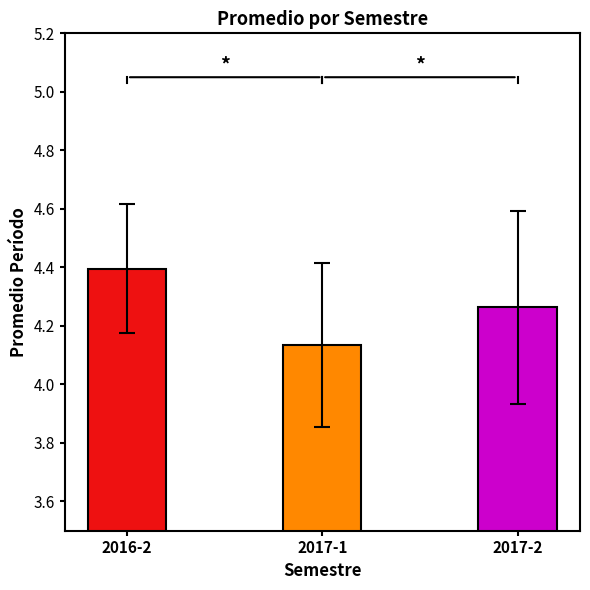

Rank the categories by value from highest to lowest.

2016-2, 2017-2, 2017-1